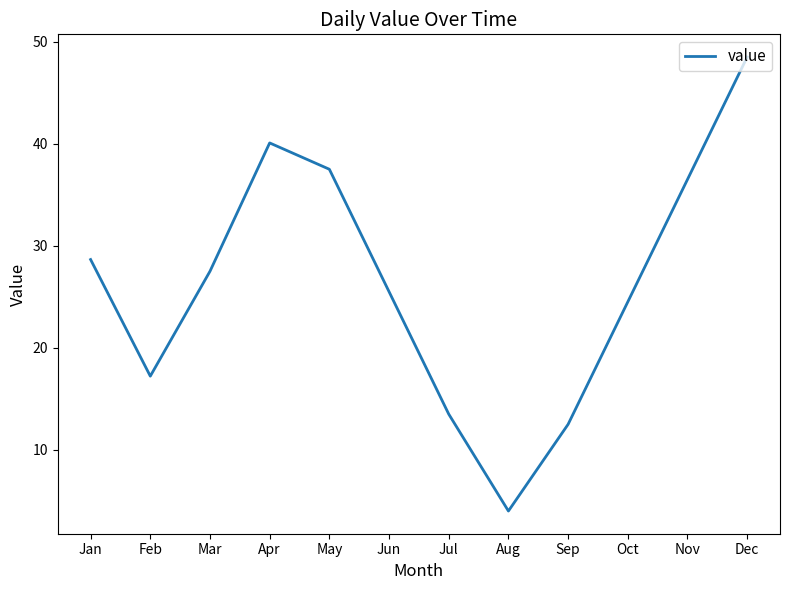

What is the difference between the maximum and minimum values?

44.5